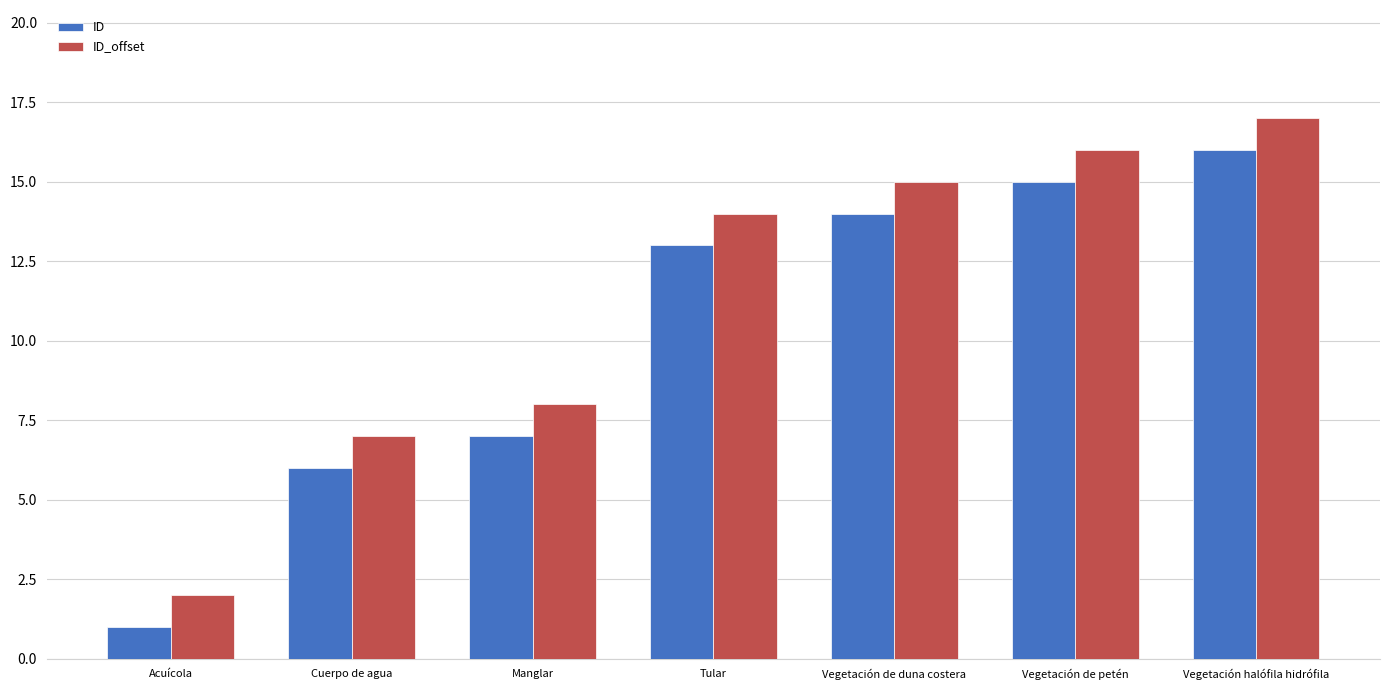

List the series in order of their peak value, lowest first.

ID, ID_offset